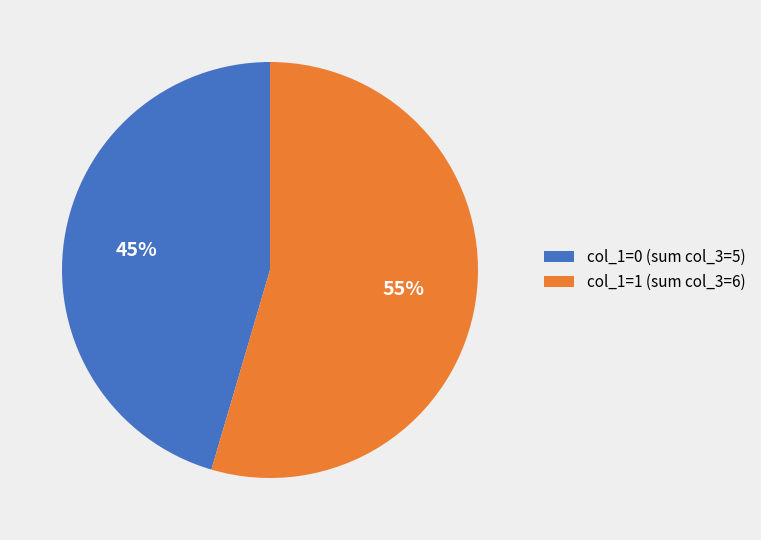

Rank the categories by value from highest to lowest.

col_1=1 (sum col_3=6), col_1=0 (sum col_3=5)